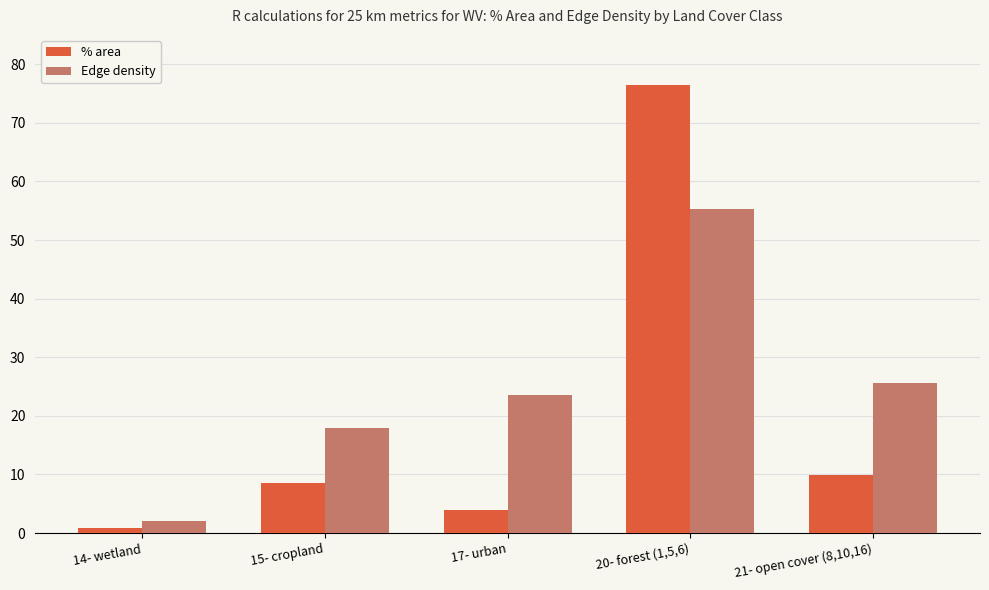

What is the label of the 1st bar from the right?

21- open cover (8,10,16)